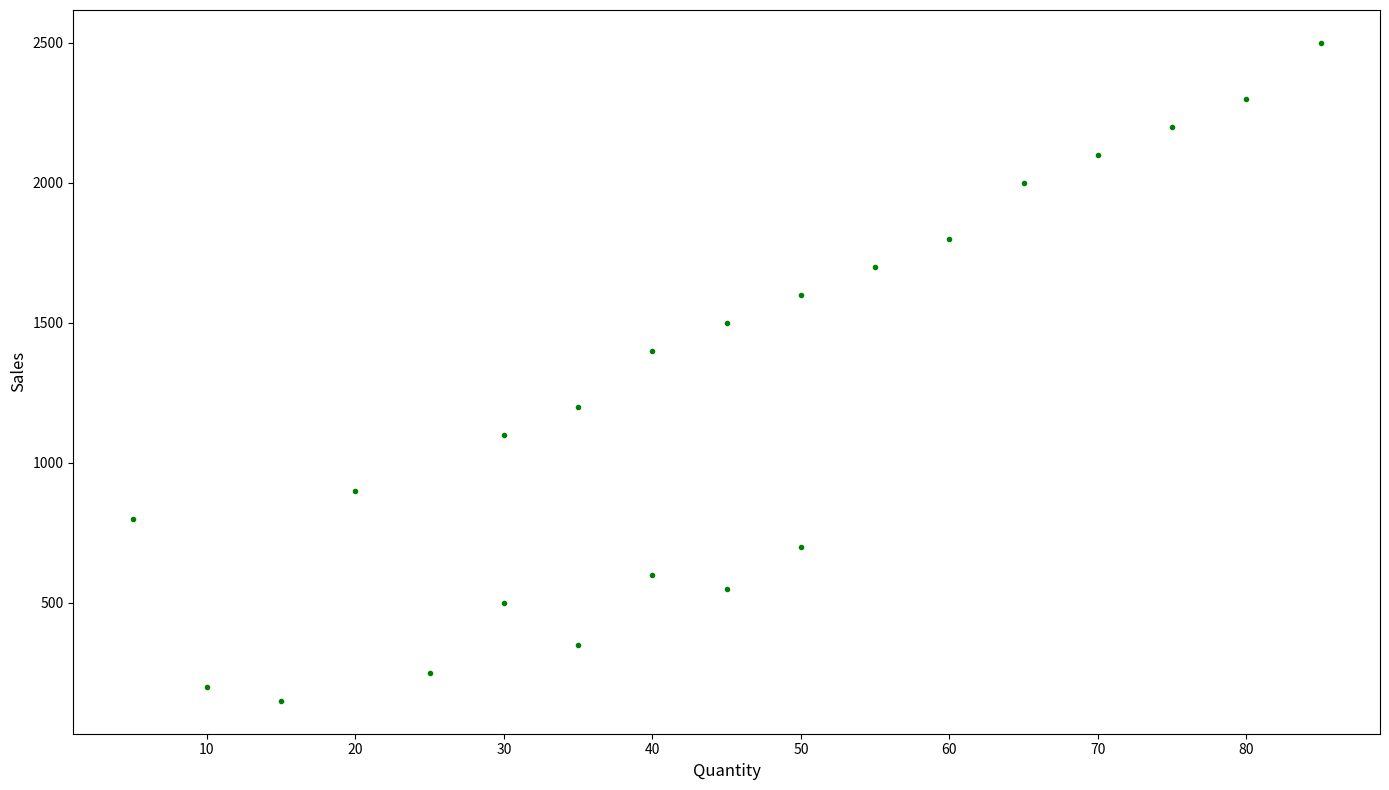

What is the range of X values (max minus min)?

80.0